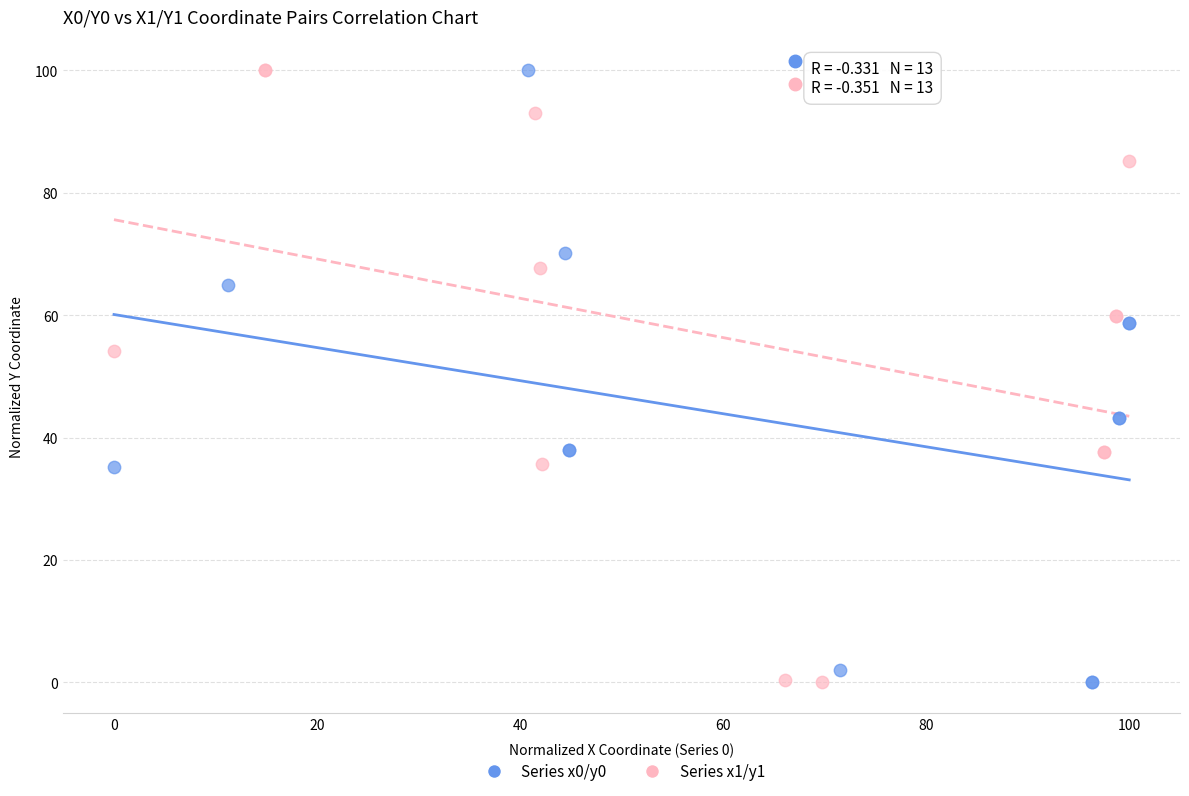

What are all the series names shown in the legend?

Series x0/y0, Series x1/y1